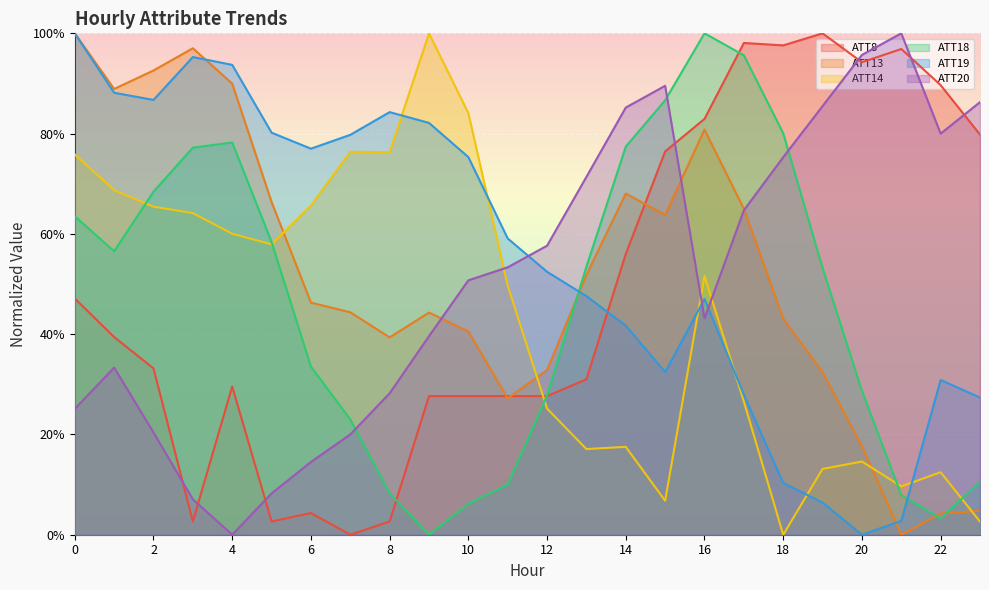

What is the difference between the maximum and minimum values in the ATT14 series?

1.0